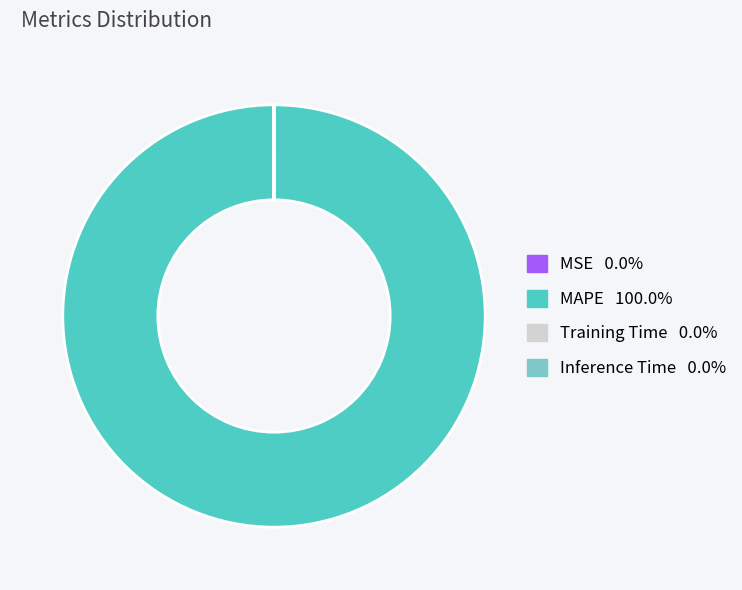

Which slice is the largest?

MAPE